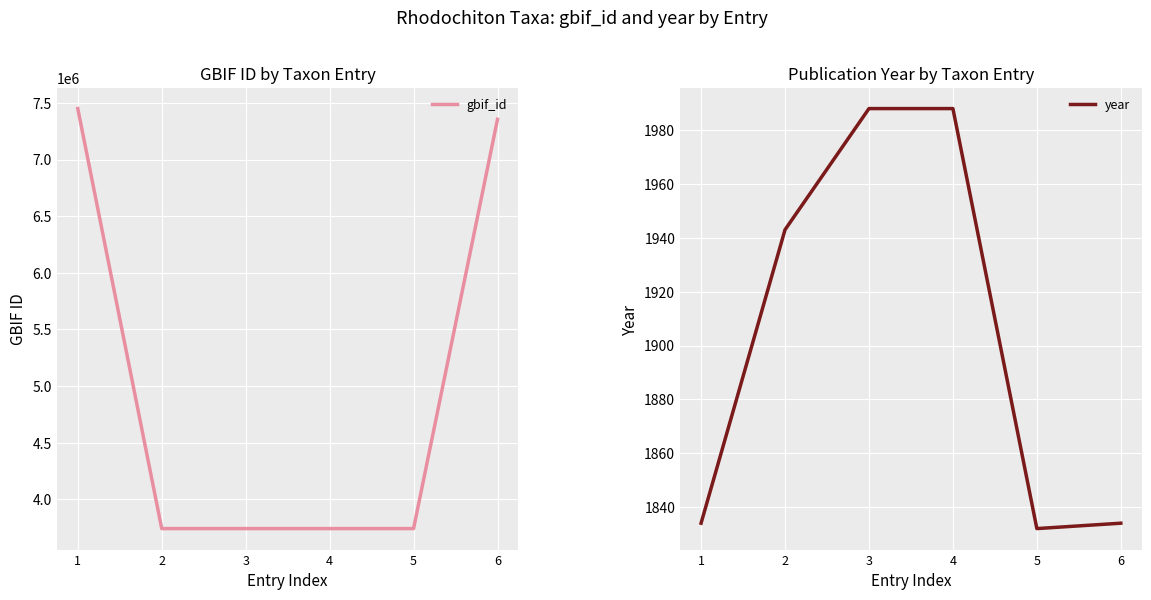

Which category has the highest value across all series?

1